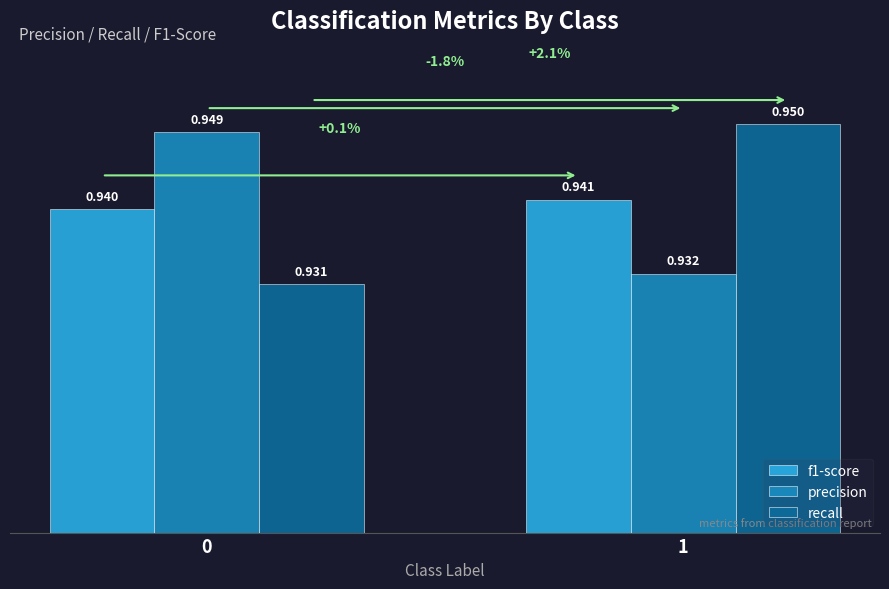

The value of recall at 0 is 0.3. True or false?

False